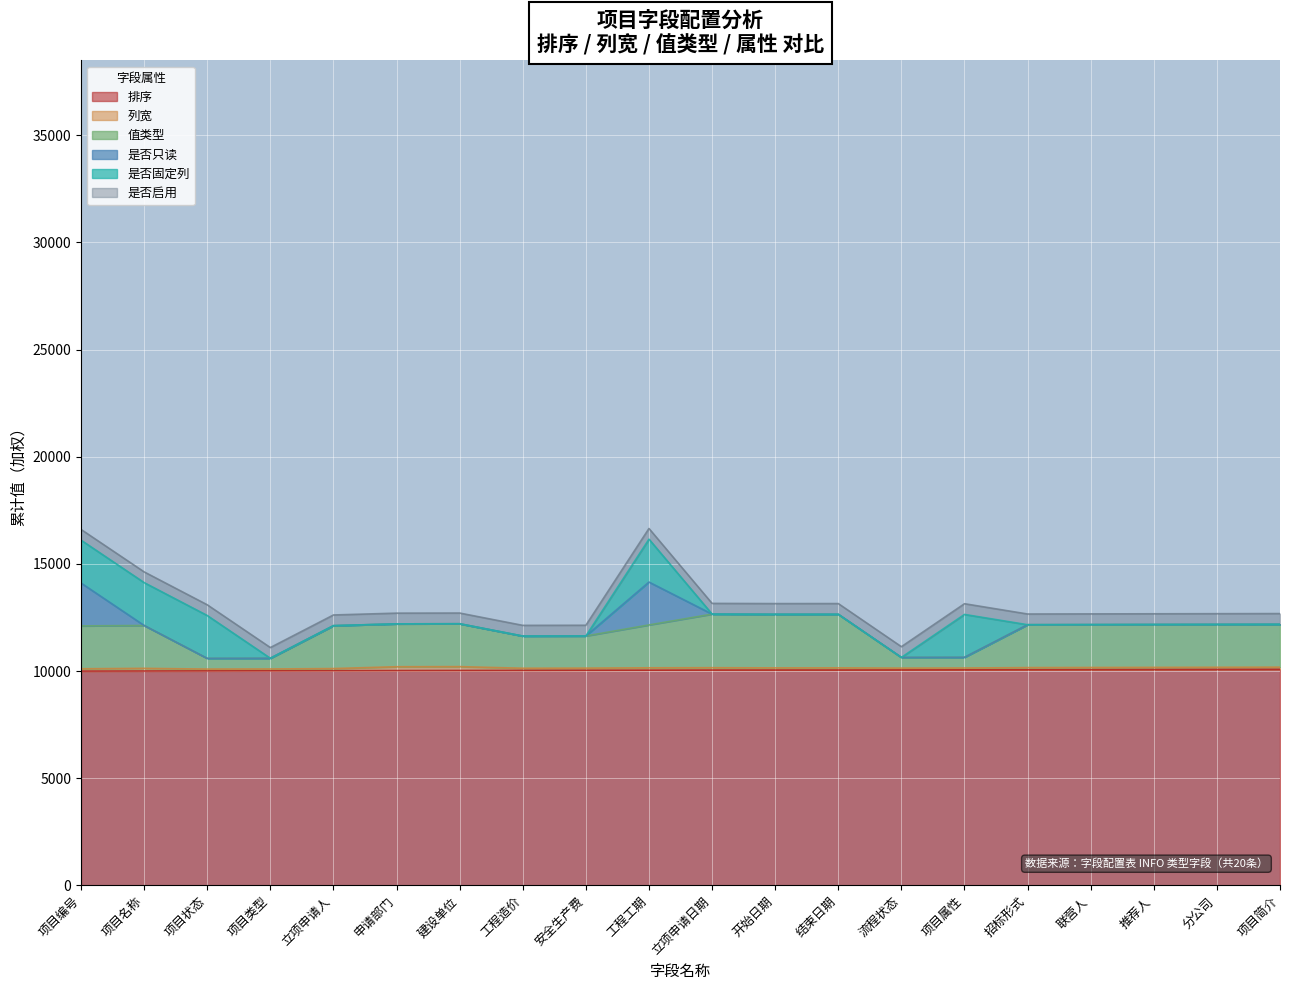

What value does the 是否启用 series have at 项目类型?

1